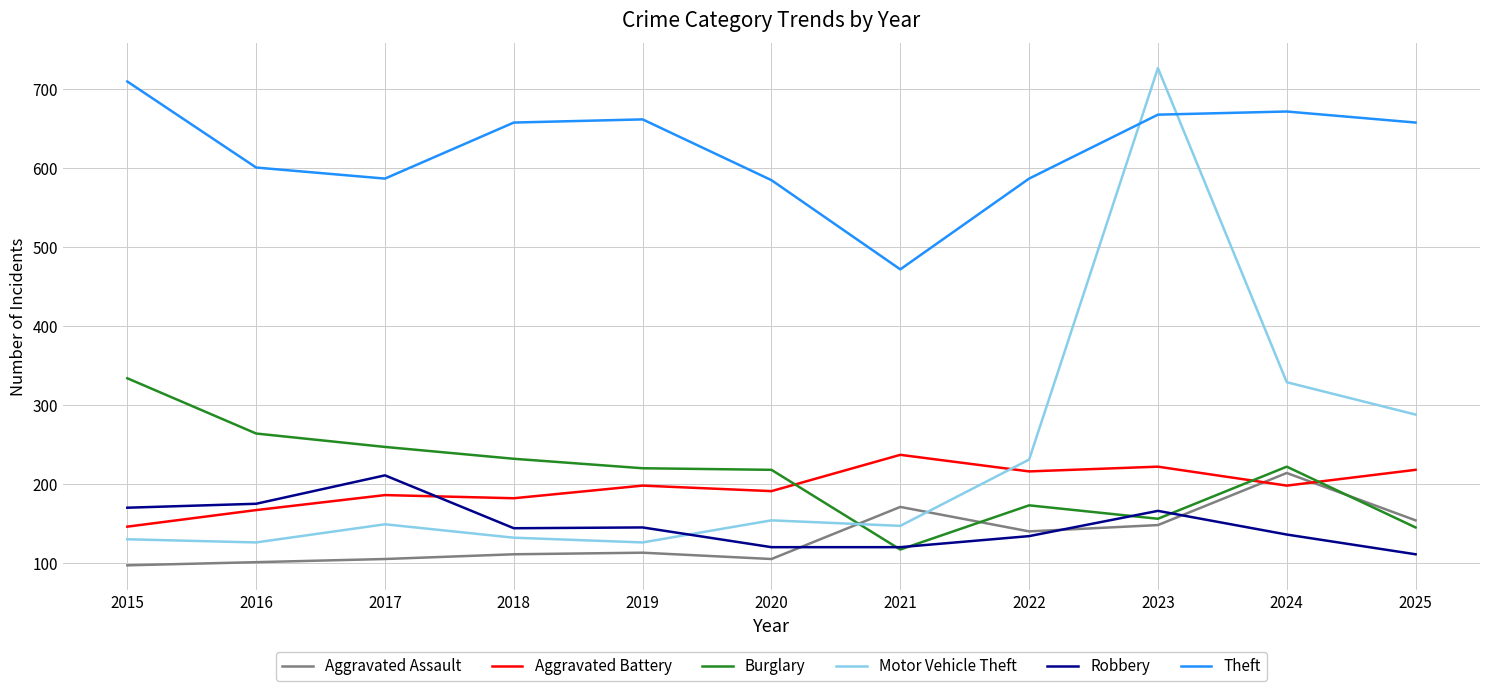

Is it true that Motor Vehicle Theft equals 97 at 2020?

False